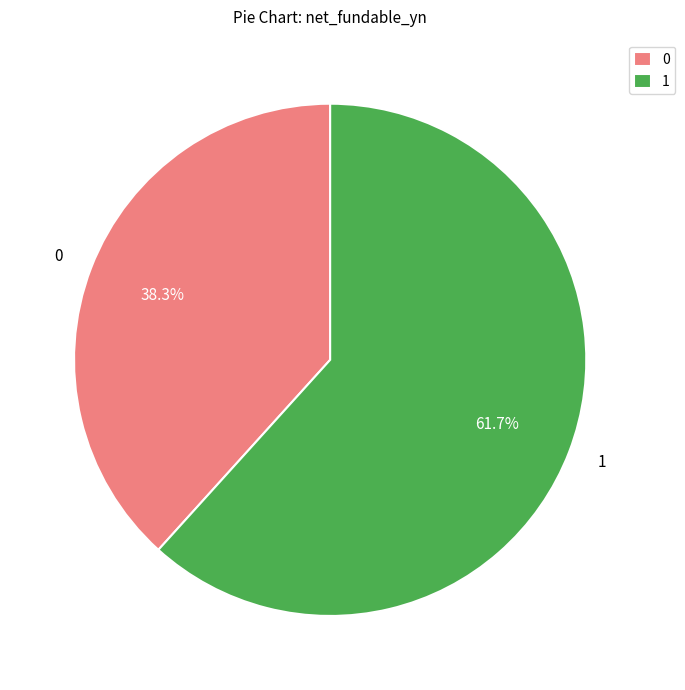

Does any single category account for the majority?

Yes